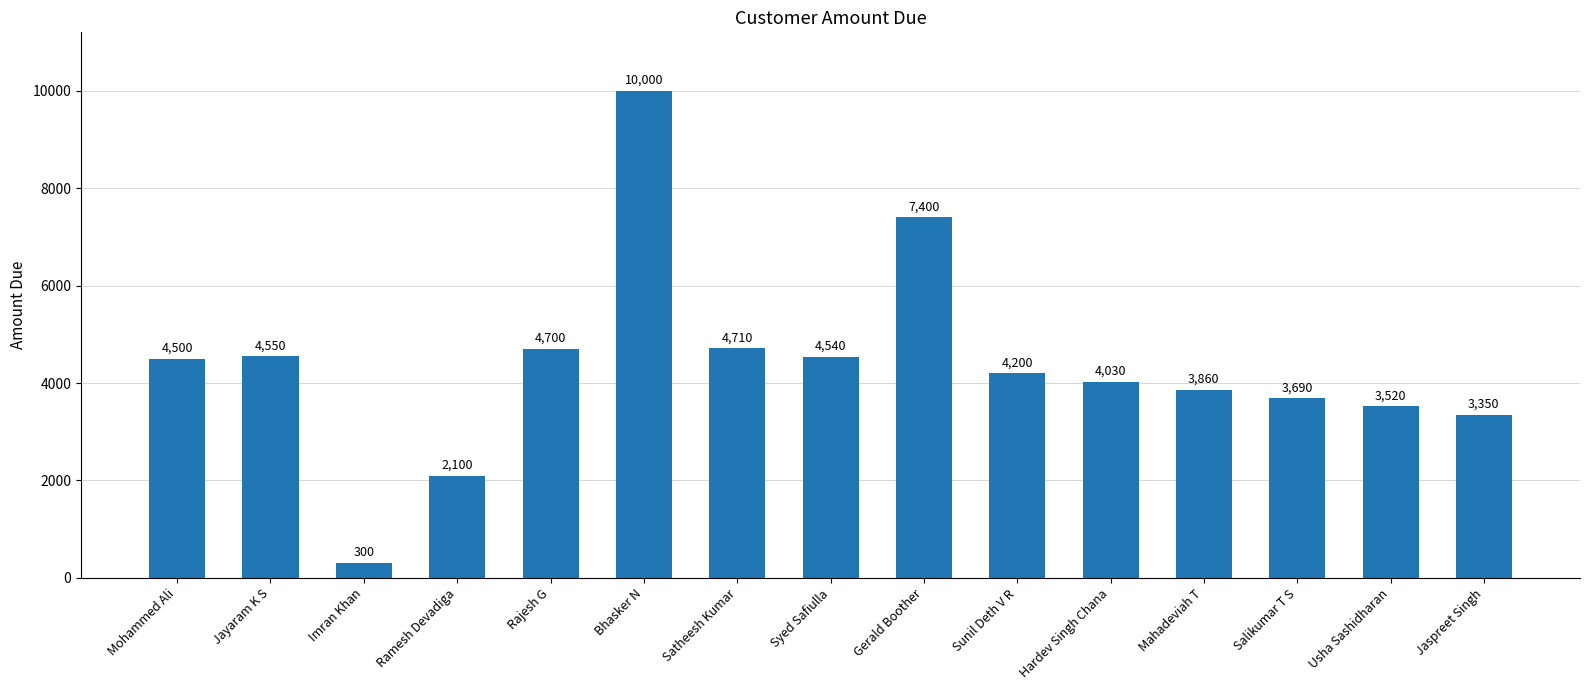

The value at Ramesh Devadiga is 1277. True or false?

False